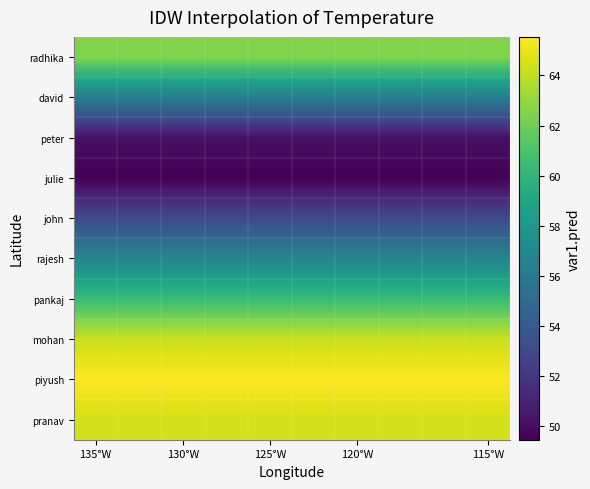

Rank the series by their maximum value, from highest to lowest.

piyush, pranav, mohan, radhika, pankaj, rajesh, david, john, peter, julie